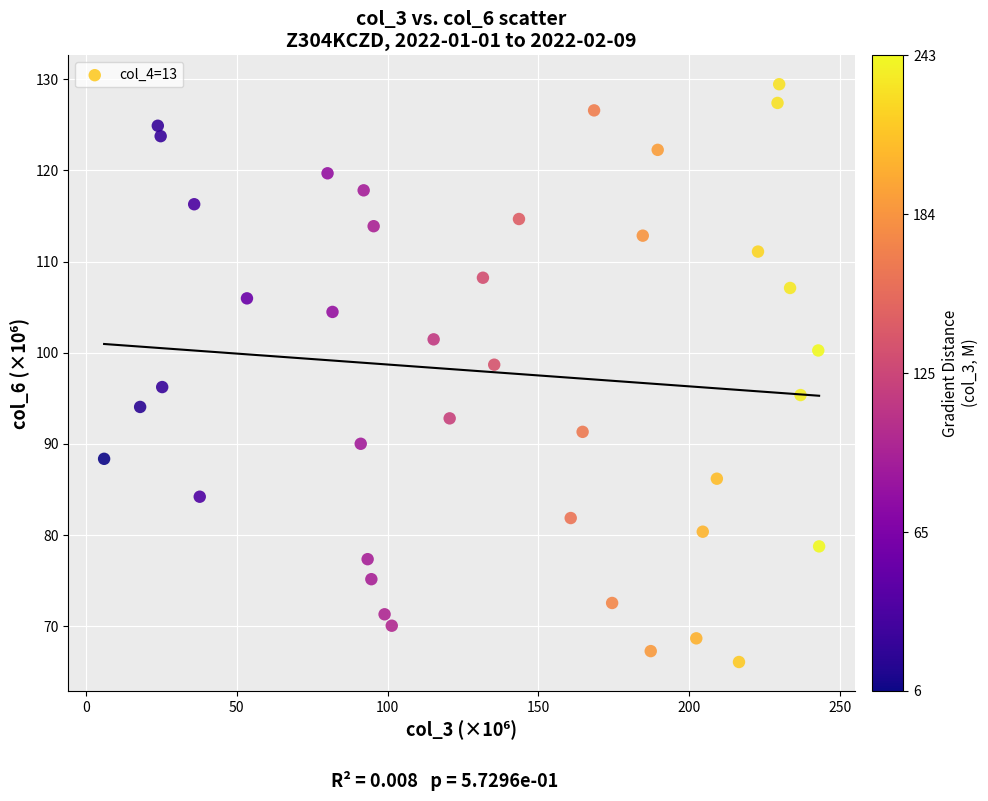

What is the range of Y values (max minus min)?

63.4